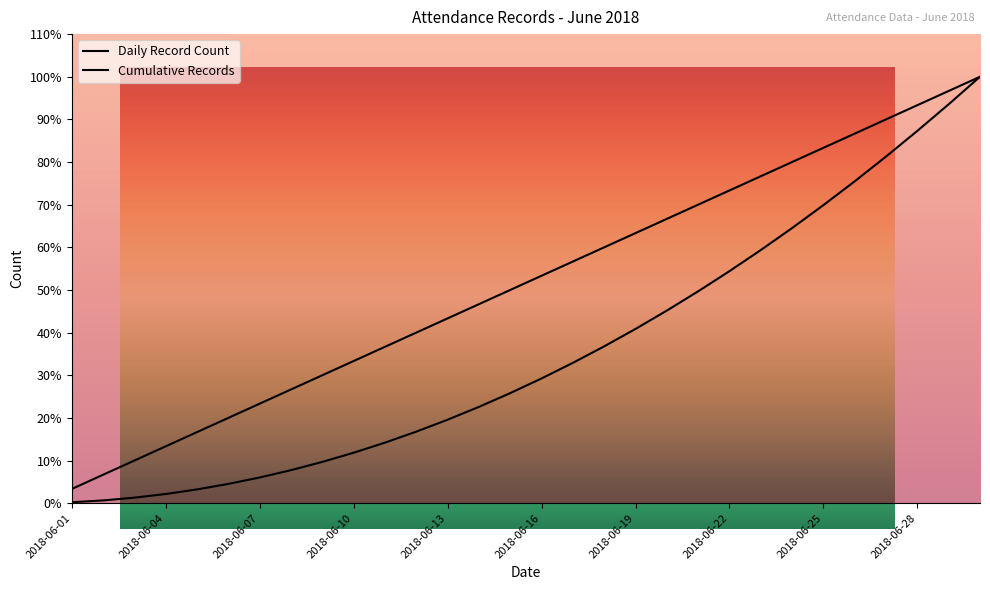

True or false: Daily Record Count has more than 1 points higher than both neighbors.

False